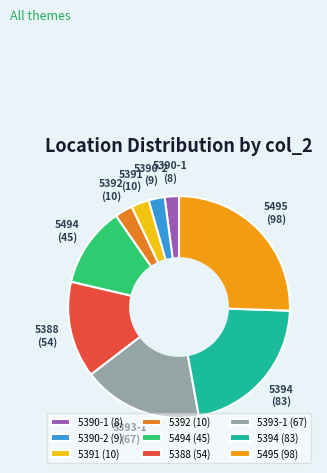

Is there any slice that represents more than half of the pie?

No